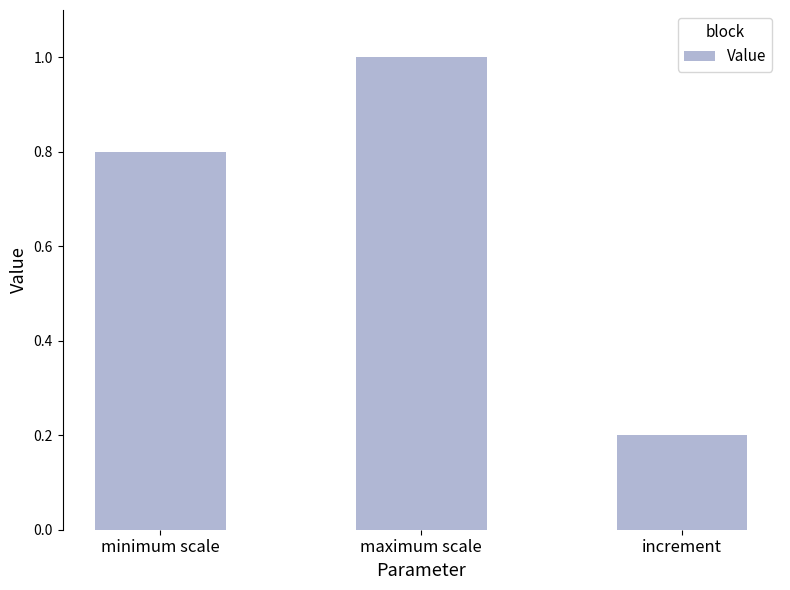

Reading left to right, transcribe all the data shown in this chart.

minimum scale=0.8	maximum scale=1.0	increment=0.2